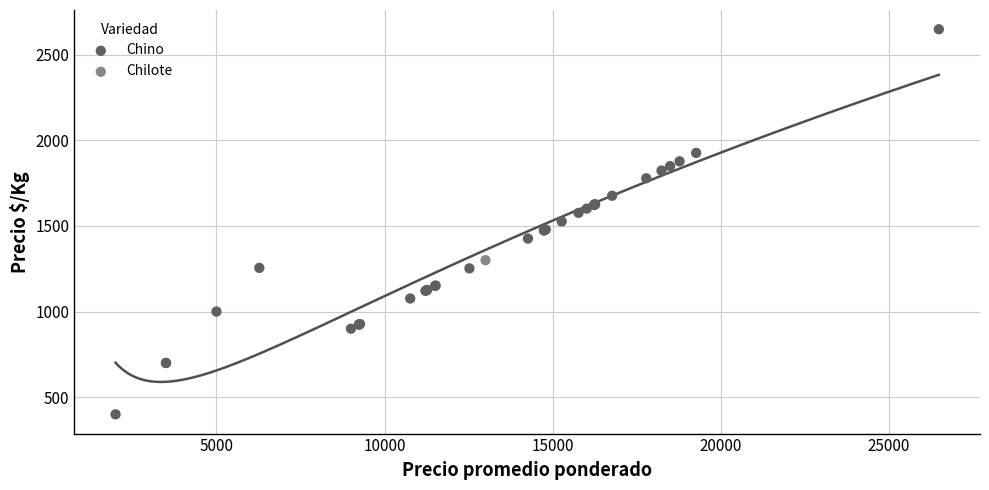

What are all the series names shown in the legend?

Chino, Chilote